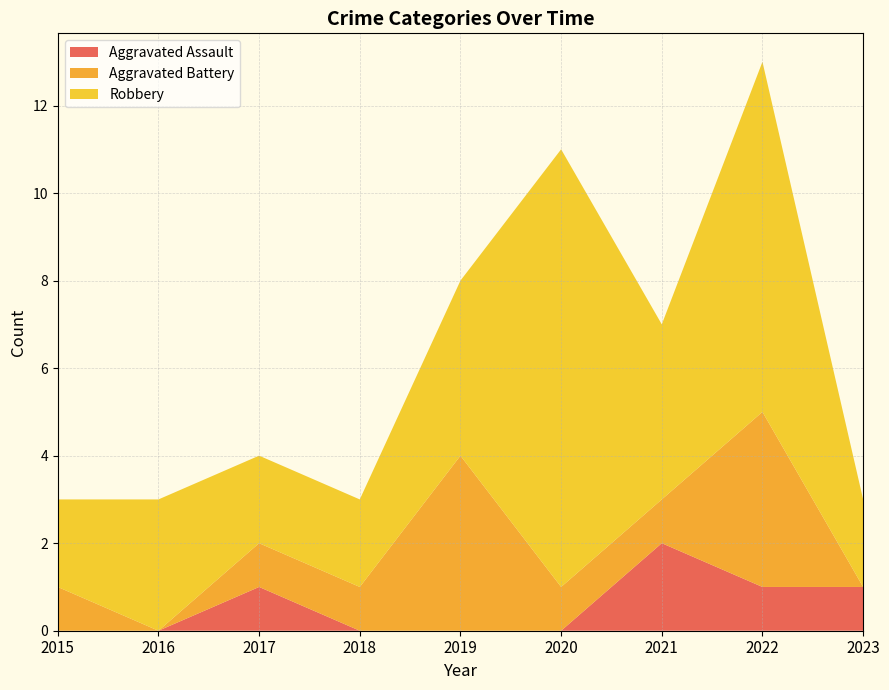

Reading left to right, what are all the values shown in this chart?

Aggravated Assault: 2015=0	2016=0	2017=1	2018=0	2019=0	2020=0	2021=2	2022=1	2023=1
Aggravated Battery: 2015=1	2016=0	2017=1	2018=1	2019=4	2020=1	2021=1	2022=4	2023=0
Robbery: 2015=2	2016=3	2017=2	2018=2	2019=4	2020=10	2021=4	2022=8	2023=2